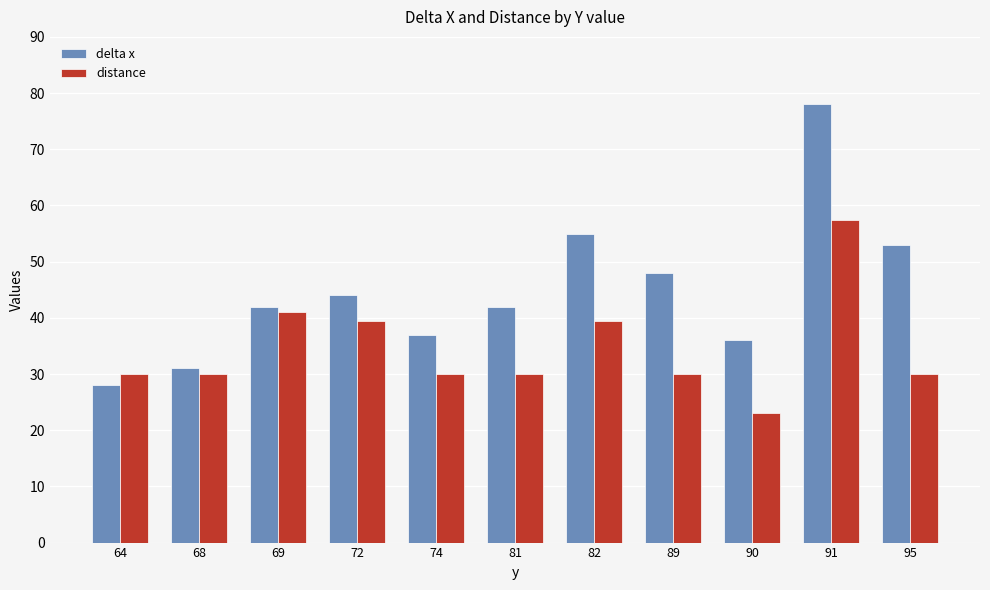

At which label is delta x closest to 53?

95